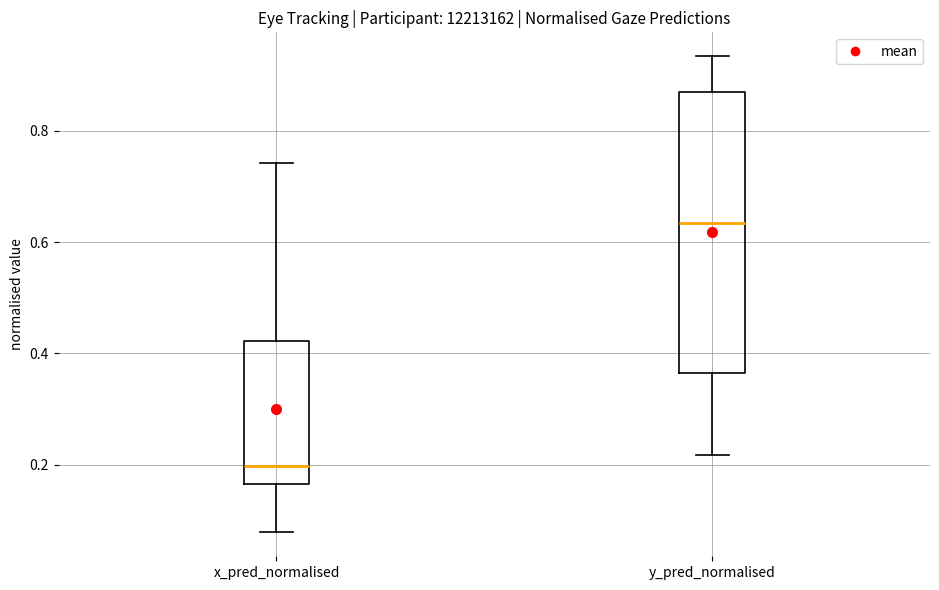

Reading left to right, transcribe this box plot: for each box, give where its median line is, the range the box spans, and where its two whiskers end, as read against the y-axis. The values are not printed on the chart, so give them approximately, as read against the axis.

x_pred_normalised: median 0.20, box 0.16 to 0.42, whiskers 0.08 to 0.74
y_pred_normalised: median 0.64, box 0.36 to 0.86, whiskers 0.22 to 0.94